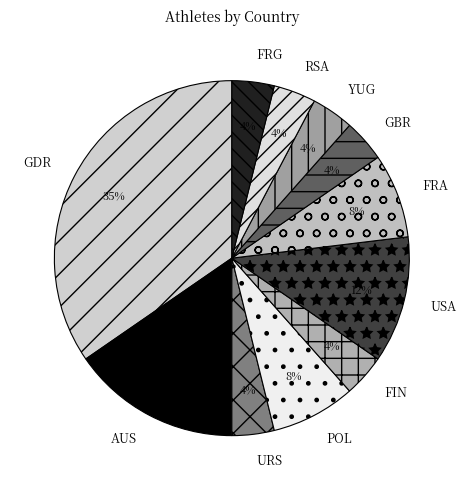

How many slices are in this pie chart?

11